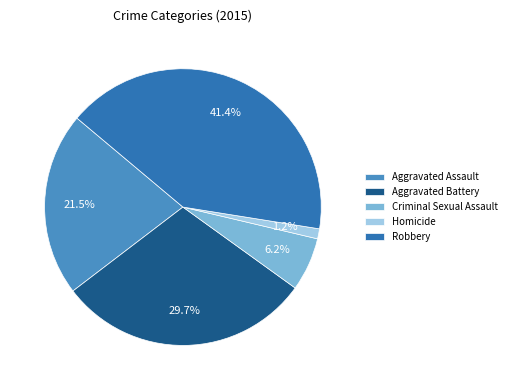

Combined, what portion of the pie is Aggravated Assault and Homicide?

22.7%